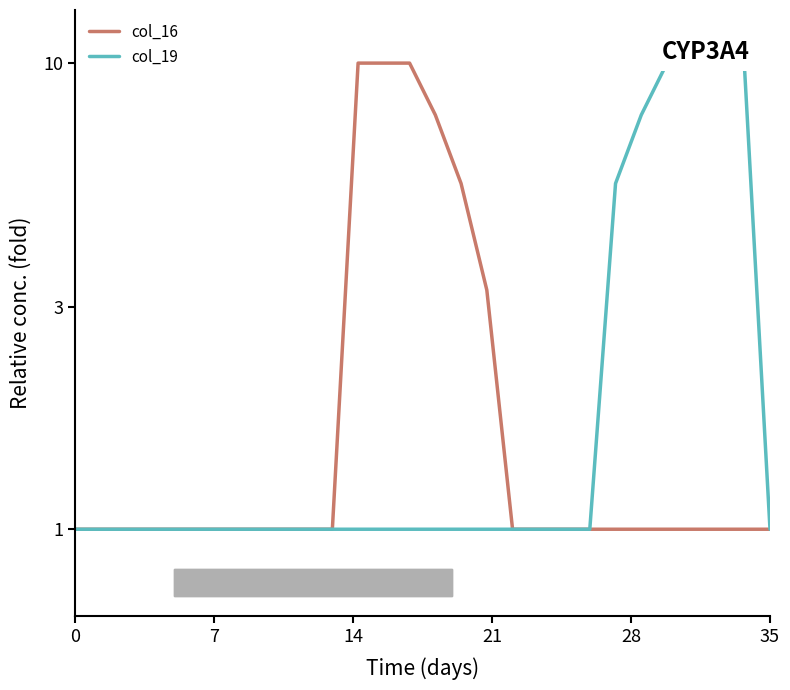

Where is col_16 nearest to the value 5?

15